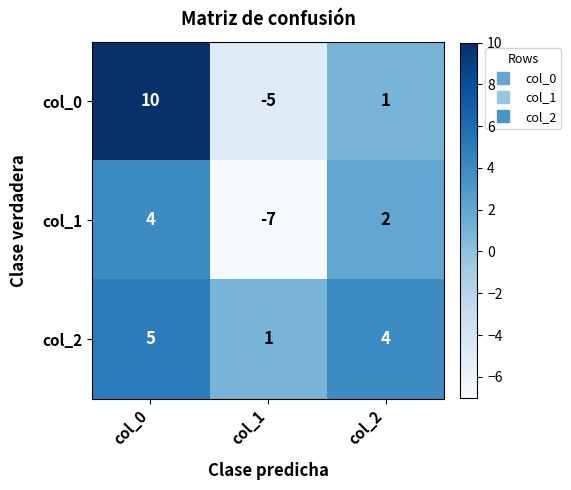

Which category has the lowest value in the col_1 series?

col_1